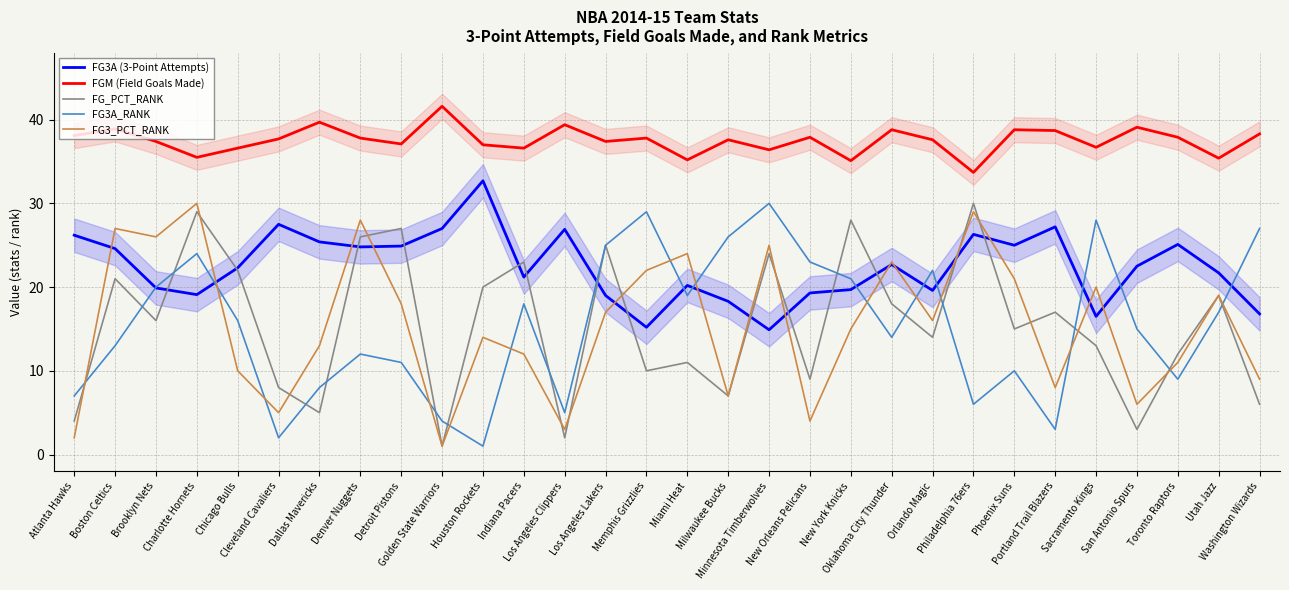

True or false: FGM (Field Goals Made) and FG3A_RANK cross at least once.

False